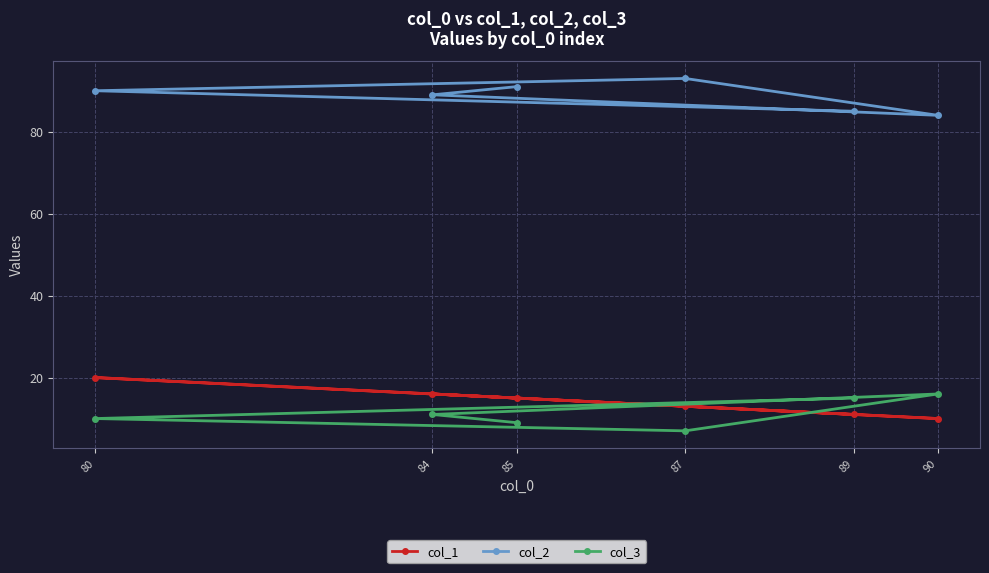

Which series has the widest spread of values?

col_1